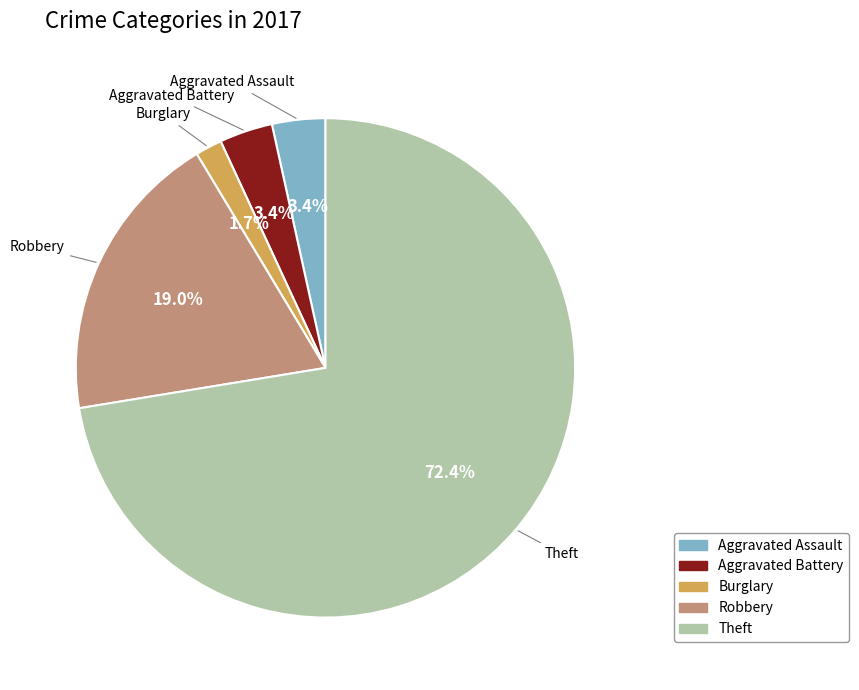

Count the number of slices in the pie.

5